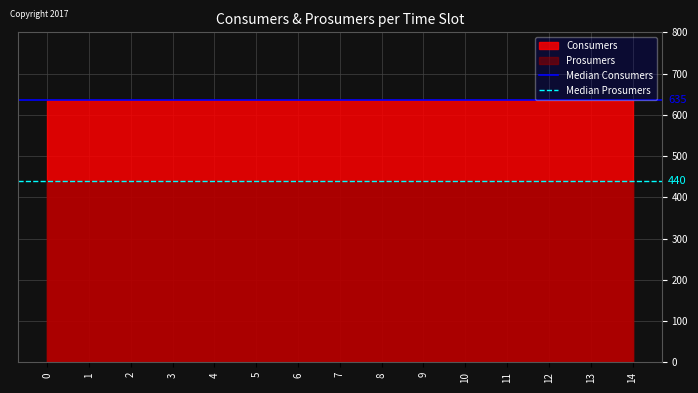

What is the sum of the Median Prosumers values at 0 and 1?

880